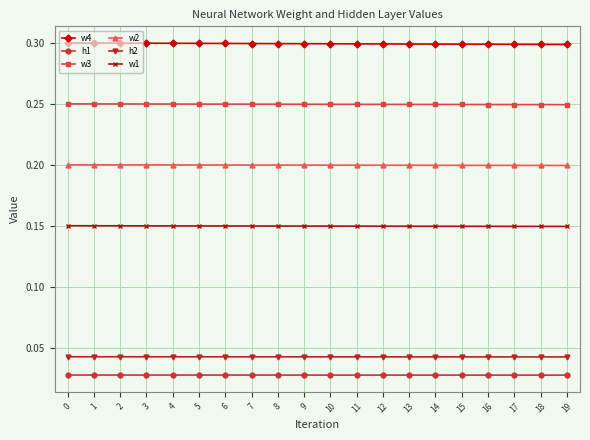

What is the value of the w4 point at the 6th from the left?

0.3